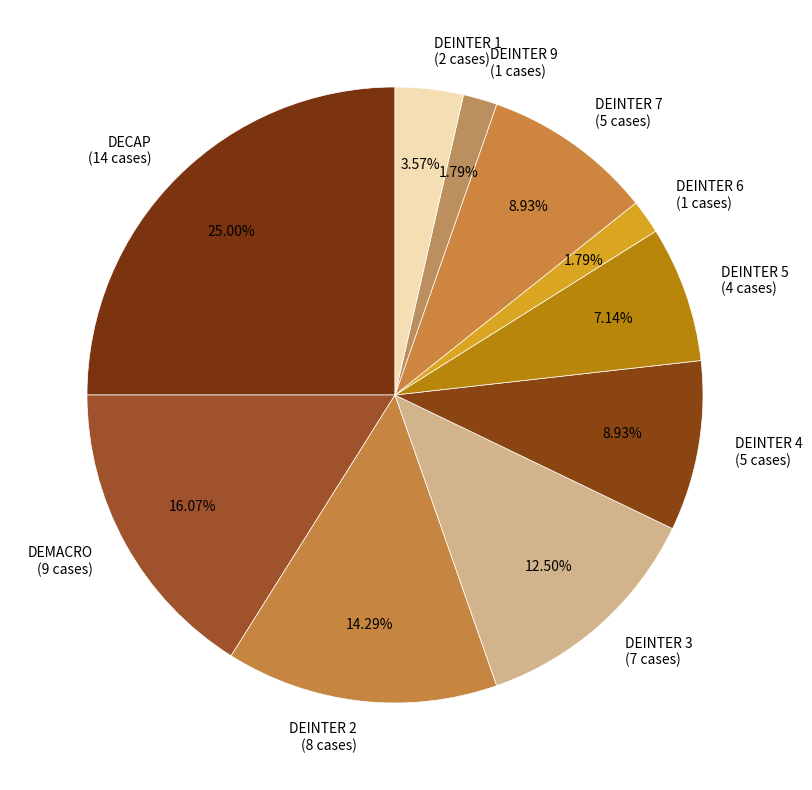

To the nearest percent, what is the combined percentage of DEINTER 1 and DEINTER 6?

5%